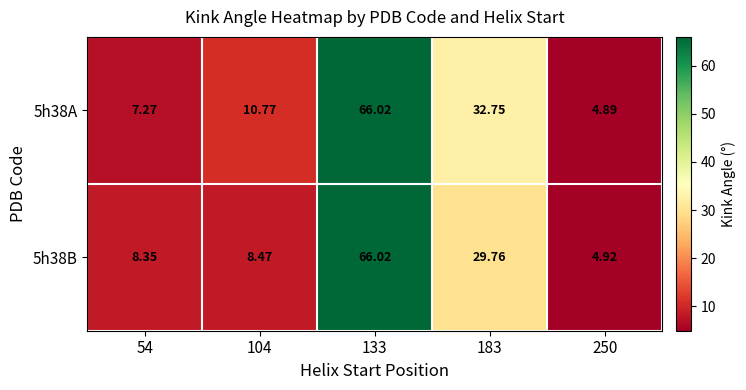

At 183, list the series in order from largest to smallest.

5h38A, 5h38B